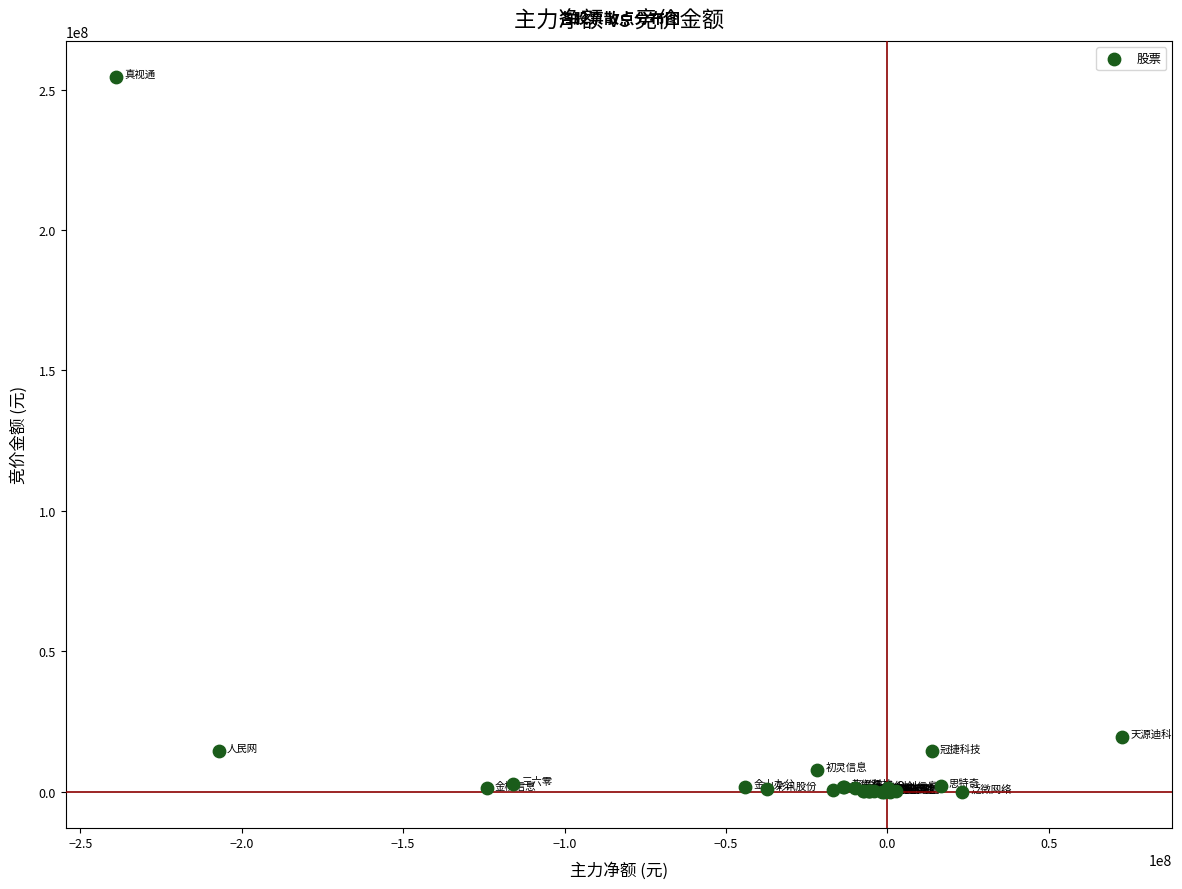

What Y value in the scatter plot is closest to 127304886?

19543591